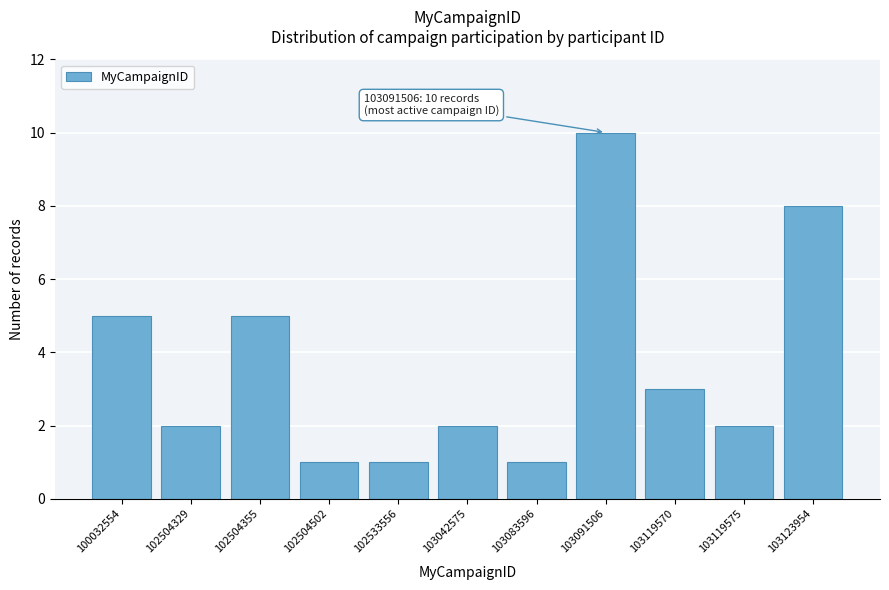

Reading left to right, list all the values displayed in this chart.

5	2	5	1	1	2	1	10	3	2	8